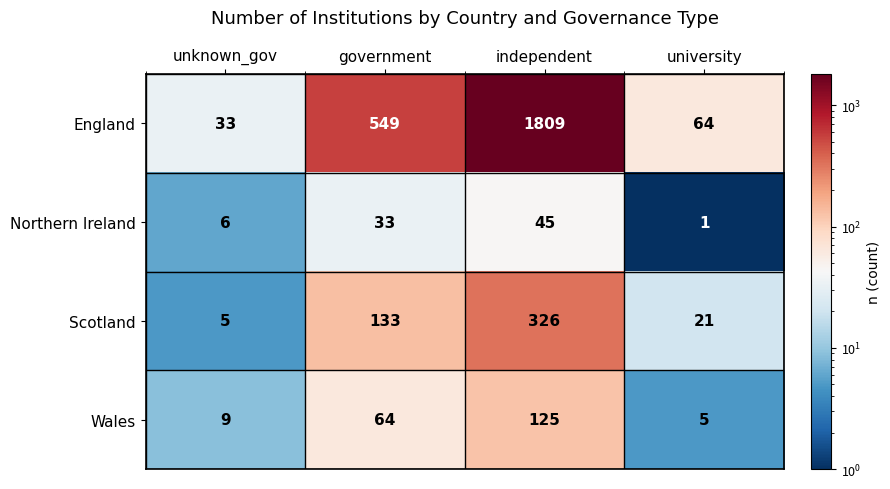

Between government and university, which series saw the biggest shift?

England